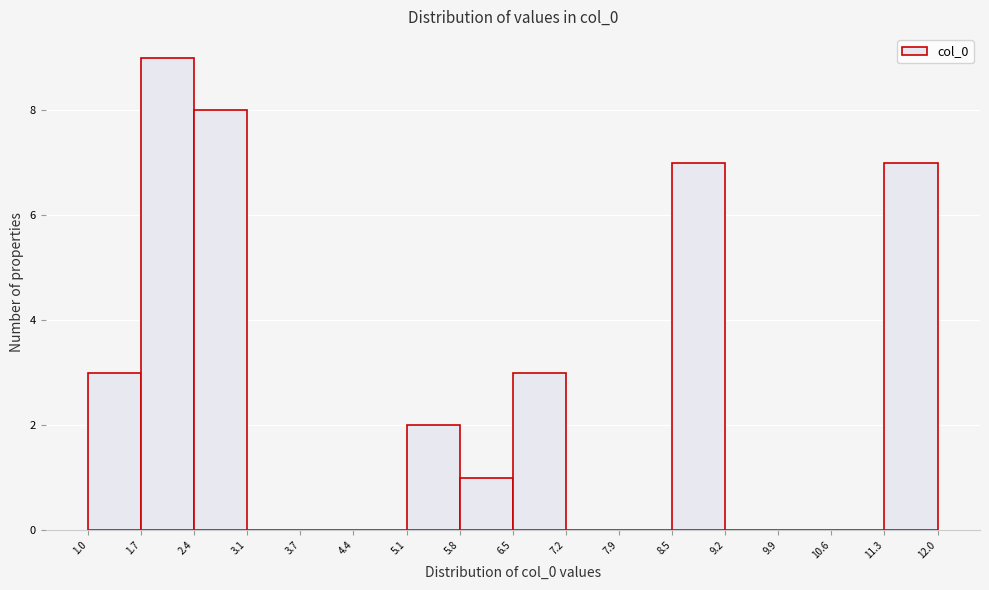

Reading left to right, transcribe this chart: for each bar, give the range it covers on the x-axis and its height. The values are not printed on the chart, so give them approximately, as read against the axis.

1.0 to 1.7: 3
1.7 to 2.4: 9
2.4 to 3.1: 8
3.1 to 3.7: 0
3.7 to 4.4: 0
4.4 to 5.1: 0
5.1 to 5.8: 2
5.8 to 6.5: 1
6.5 to 7.2: 3
7.2 to 7.9: 0
7.9 to 8.5: 0
8.5 to 9.2: 7
9.2 to 9.9: 0
9.9 to 10.6: 0
10.6 to 11.3: 0
11.3 to 12.0: 7